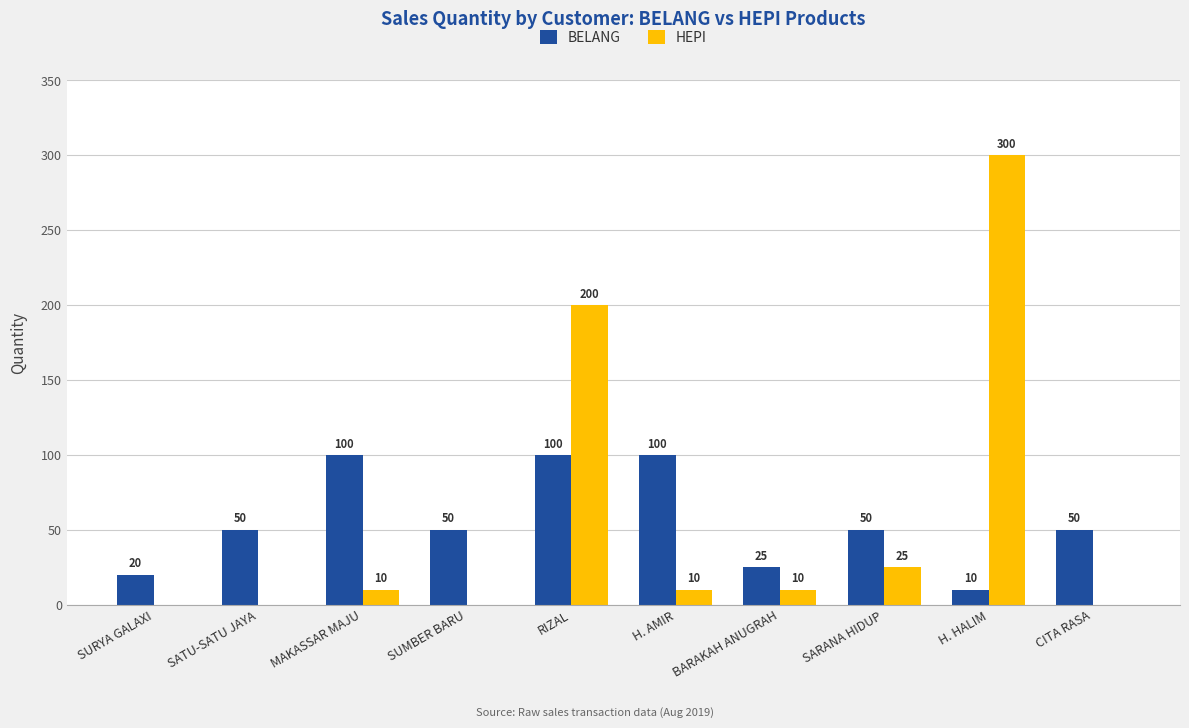

Which series changed the most between SUMBER BARU and H. AMIR?

BELANG